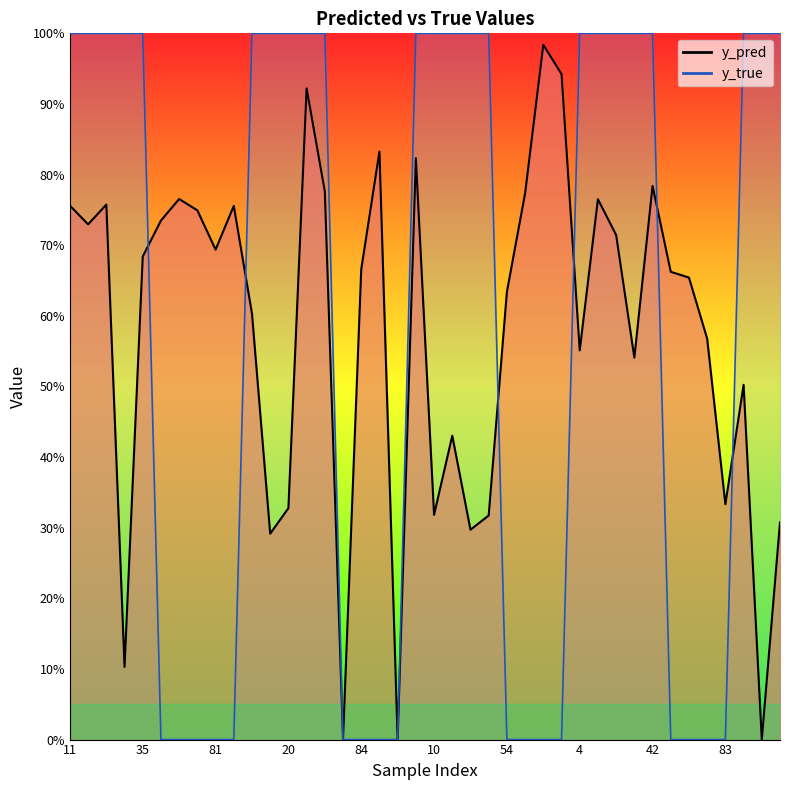

What is the difference between the highest and lowest values at 20?

0.7